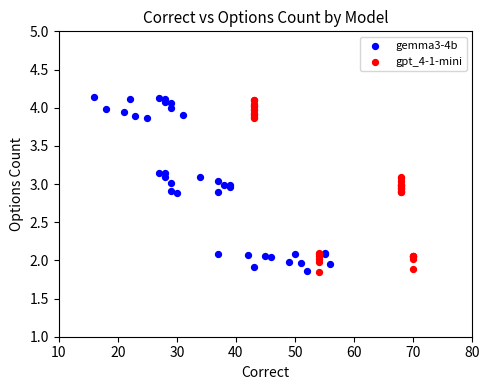

What are all the series names shown in the legend?

gemma3-4b, gpt_4-1-mini